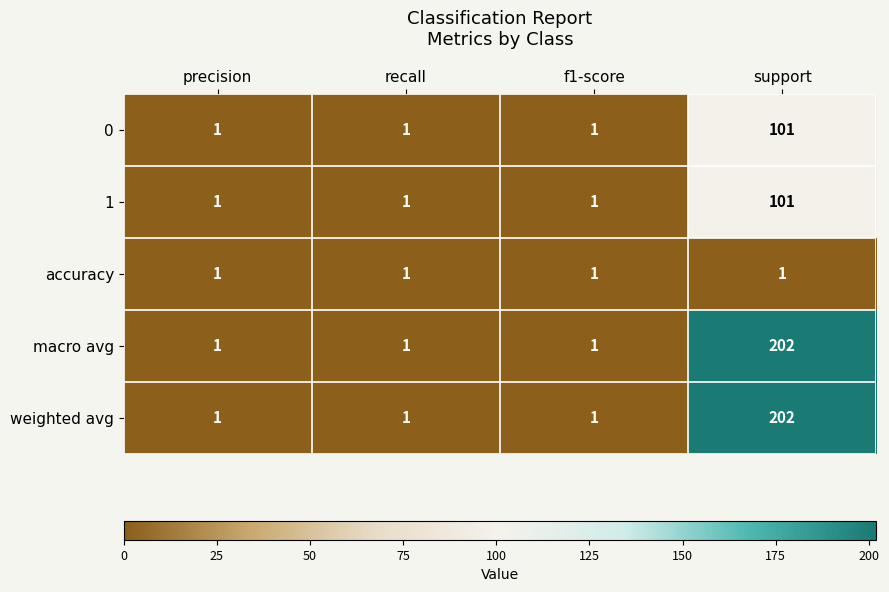

Reading right to left, transcribe all the data shown in this chart.

0: support=101	f1-score=1	recall=1	precision=1
1: support=101	f1-score=1	recall=1	precision=1
accuracy: support=1	f1-score=1	recall=1	precision=1
macro avg: support=202	f1-score=1	recall=1	precision=1
weighted avg: support=202	f1-score=1	recall=1	precision=1